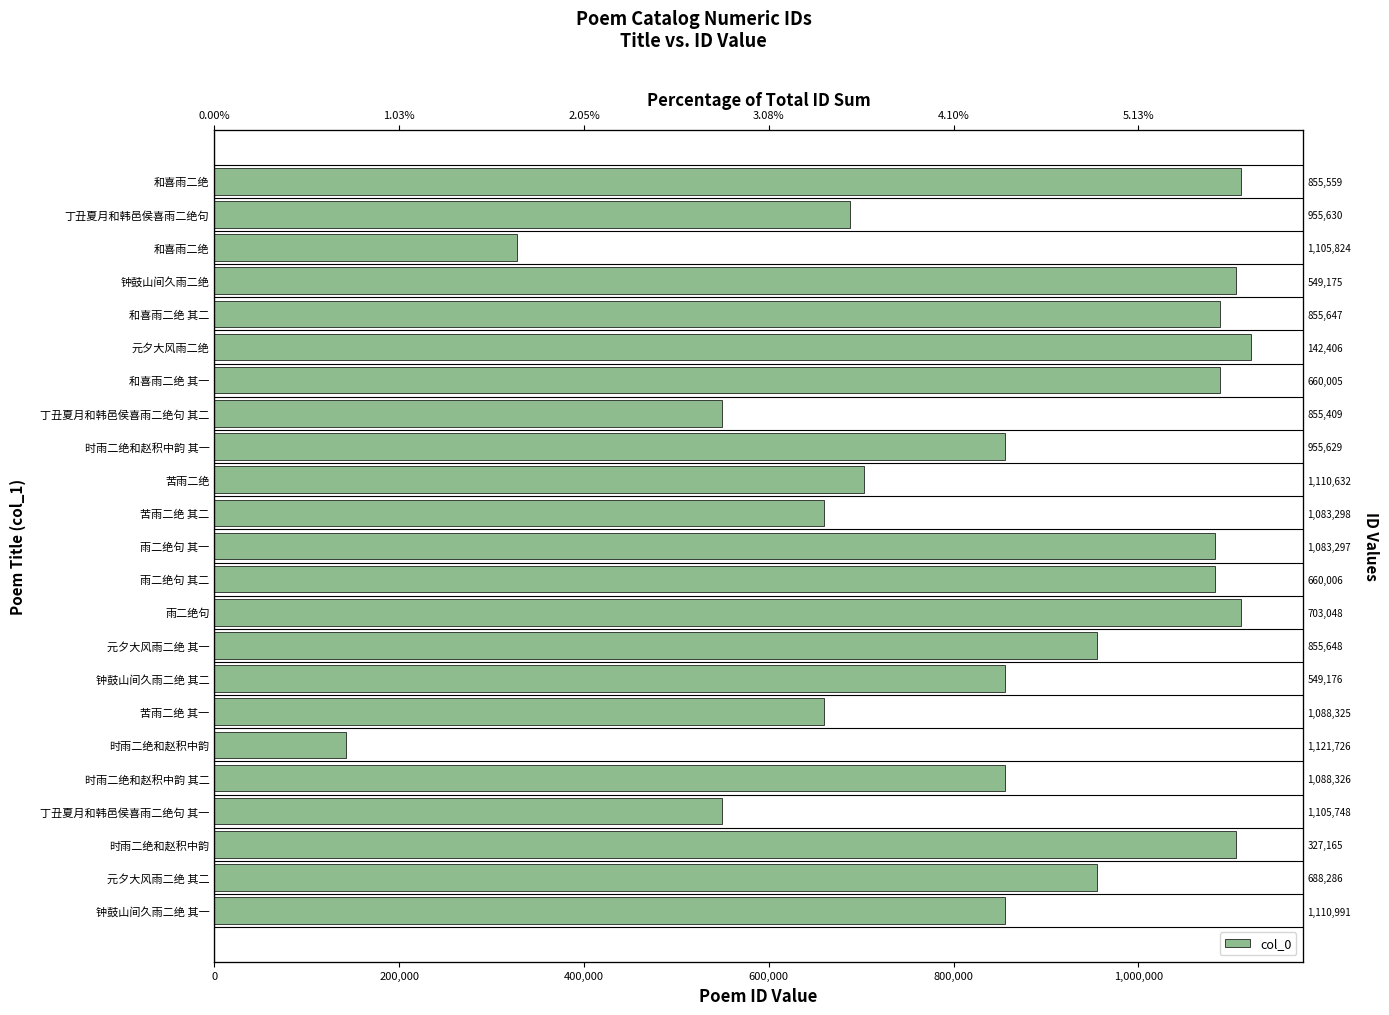

Reading left to right, what are all the values shown in this chart?

1110991	688286	327165	1105748	1088326	1121726	1088325	549176	855648	703048	660006	1083297	1083298	1110632	955629	855409	660005	142406	855647	549175	1105824	955630	855559